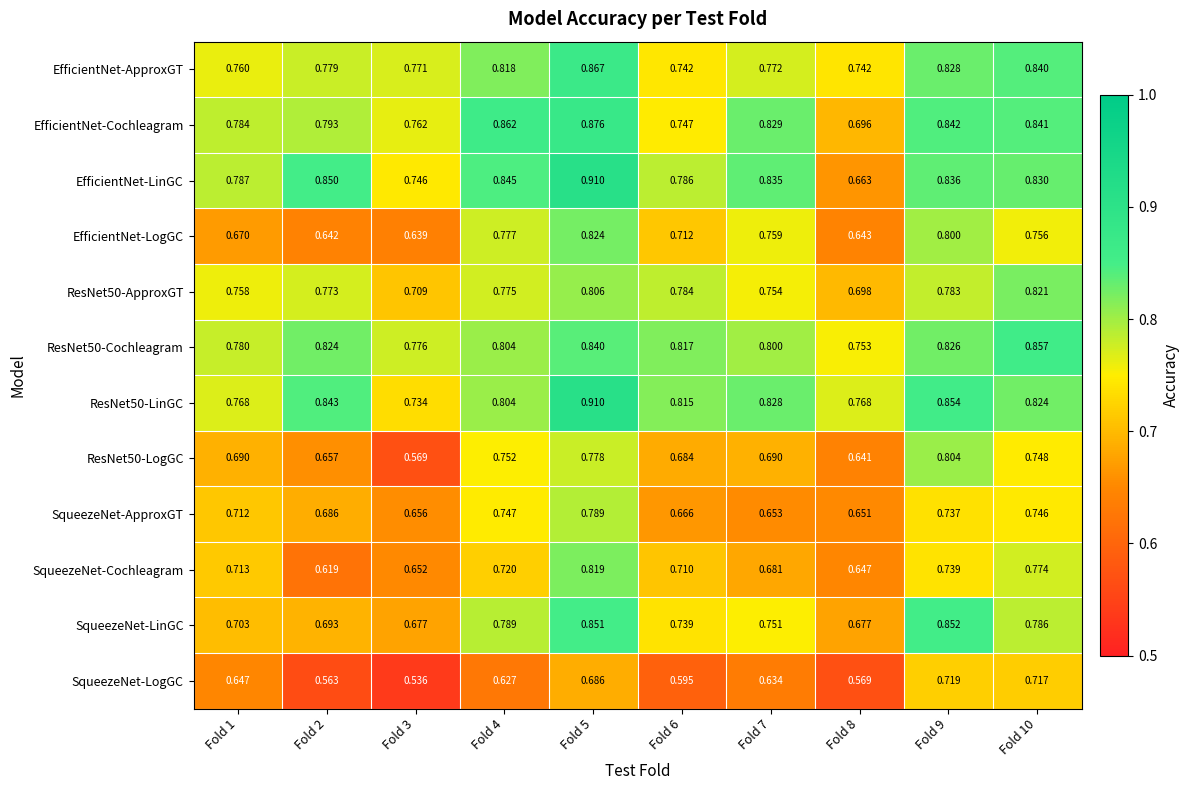

Is the value of ResNet50-ApproxGT at Fold 3 greater than the value of EfficientNet-Cochleagram at Fold 8?

Yes